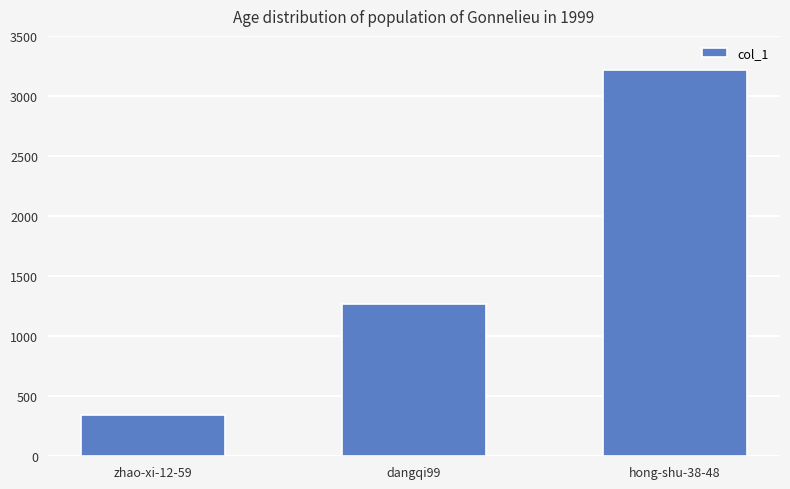

What is the label of the 2nd bar from the right?

dangqi99